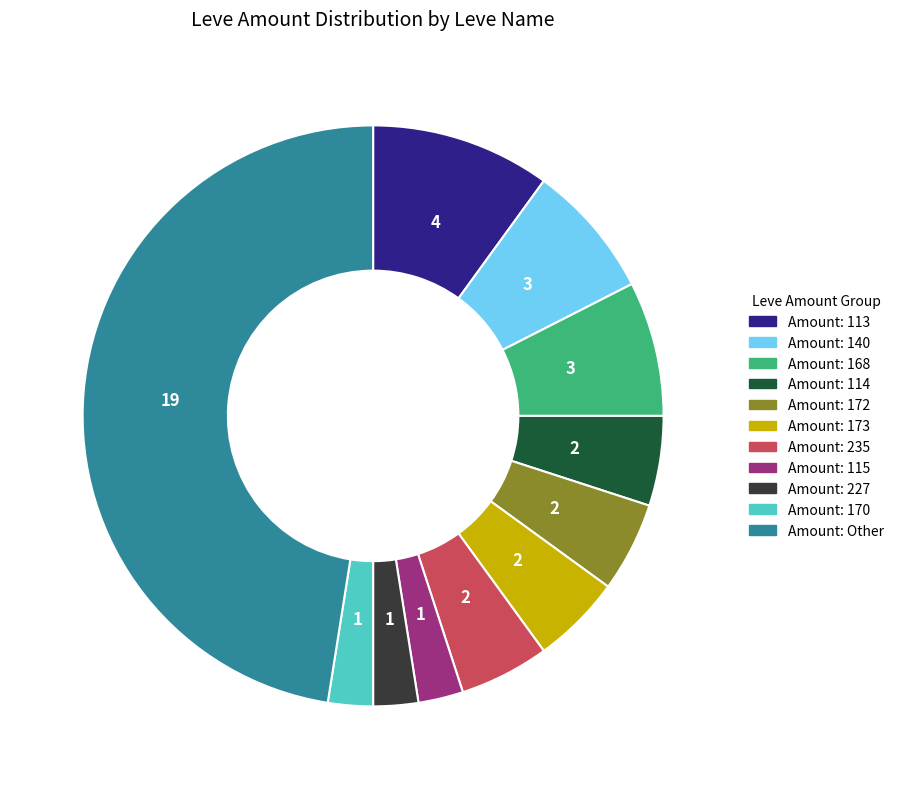

Is there a majority slice in this chart?

No